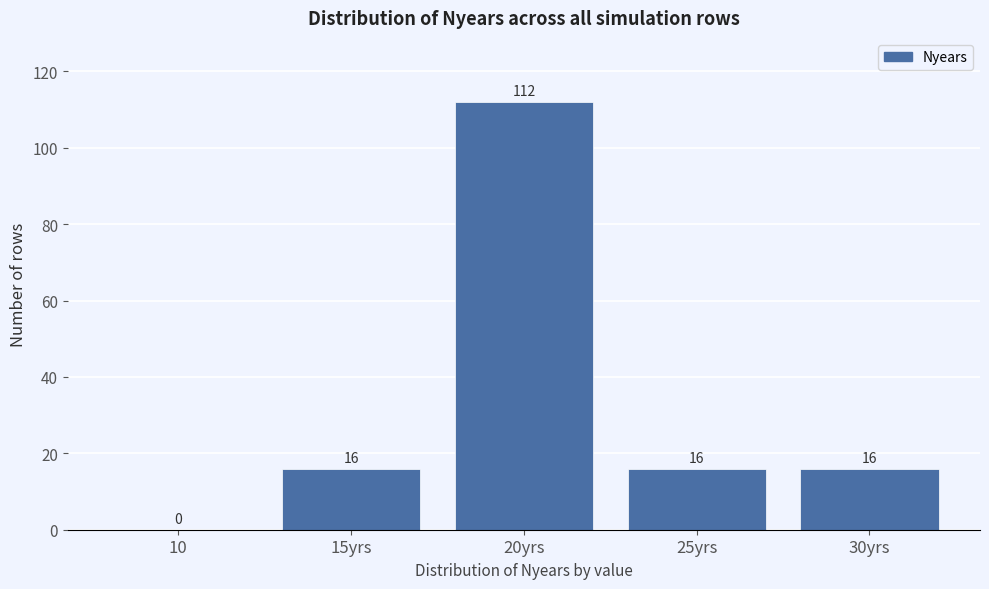

Reading left to right, what are all the values shown in this chart?

10=0	15yrs=16	20yrs=112	25yrs=16	30yrs=16